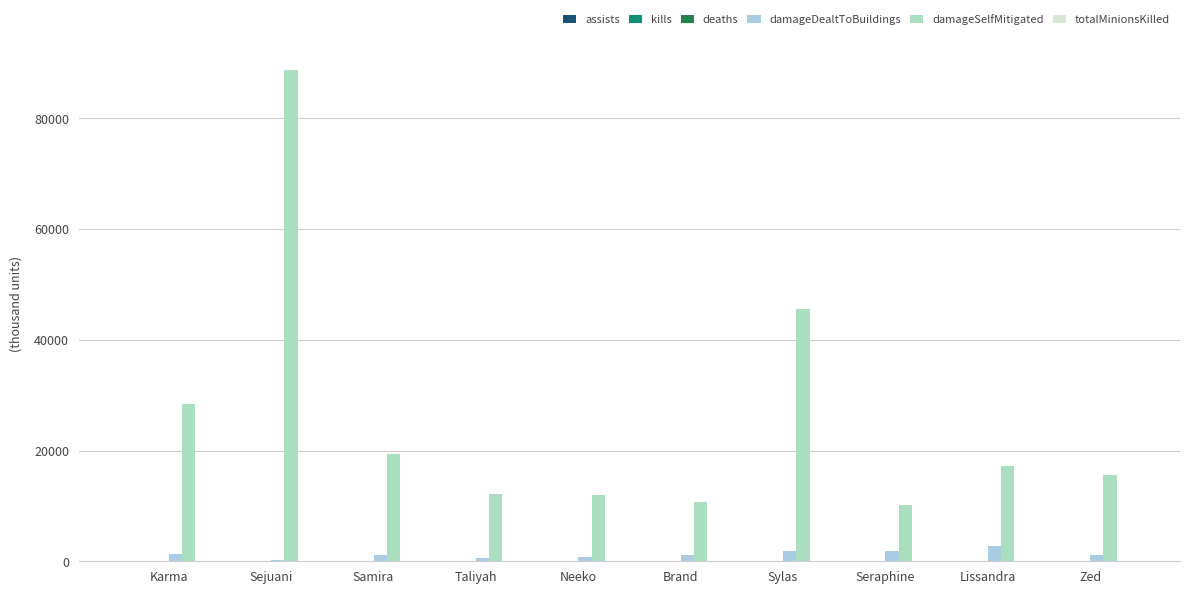

At which category is the sum across all series the highest?

Sejuani